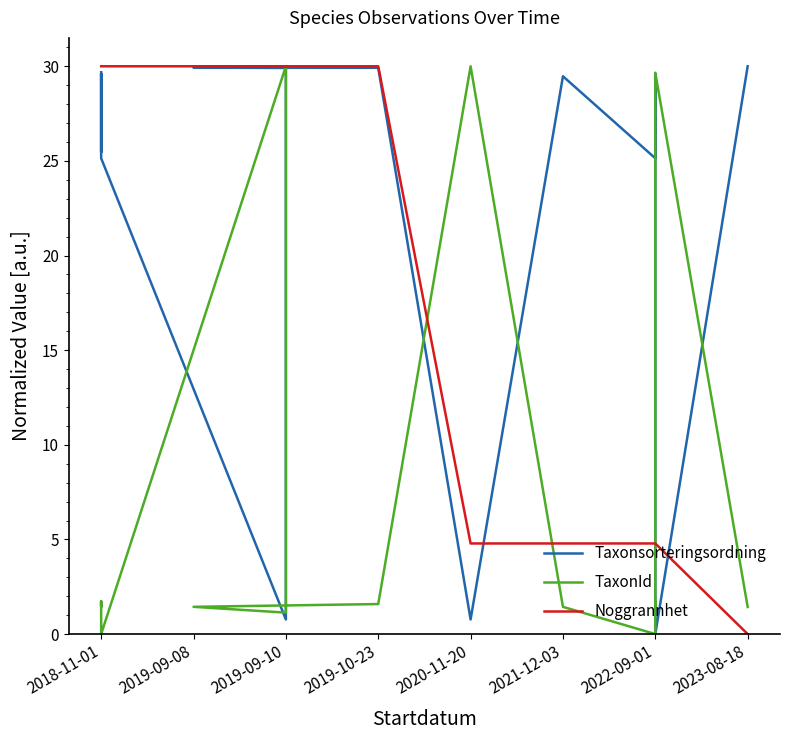

Which series ends up on top after the final intersection of Taxonsorteringsordning and TaxonId?

Taxonsorteringsordning